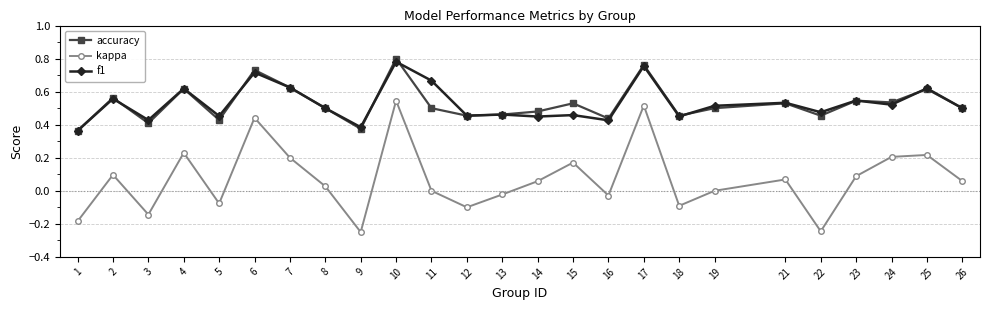

How many f1 values are between 0 and 1?

25